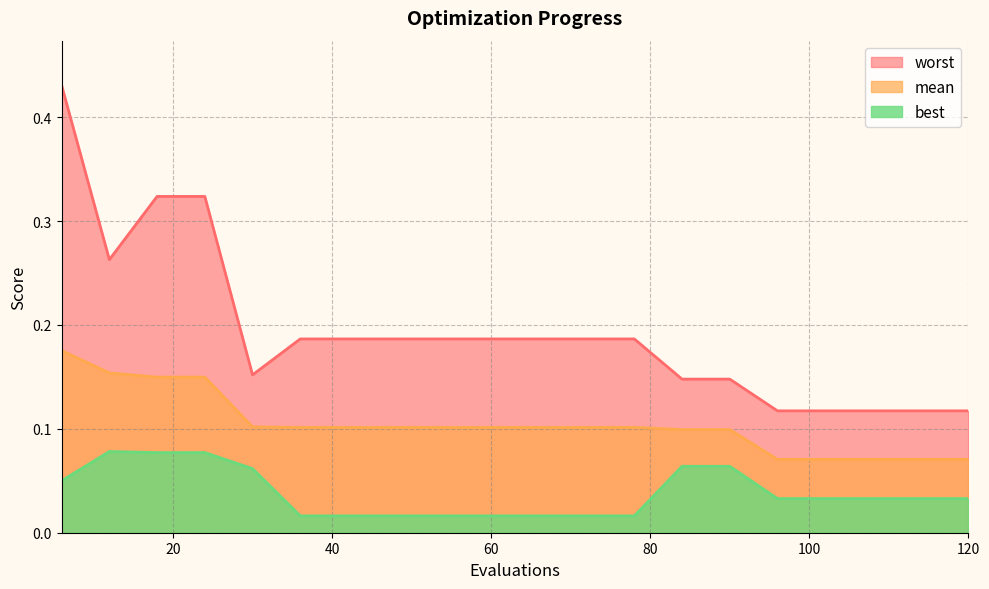

How many lines are shown in the chart?

3